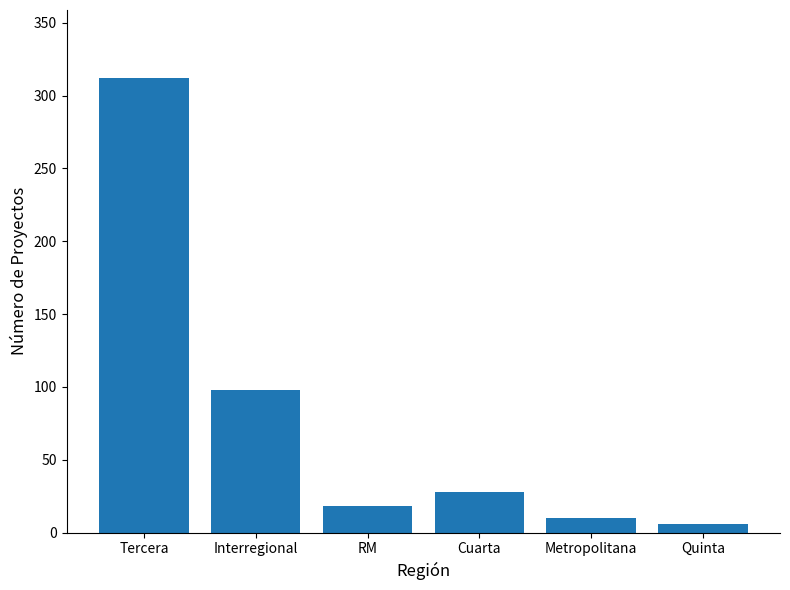

Are the bars grouped side by side (vs. stacked)?

No